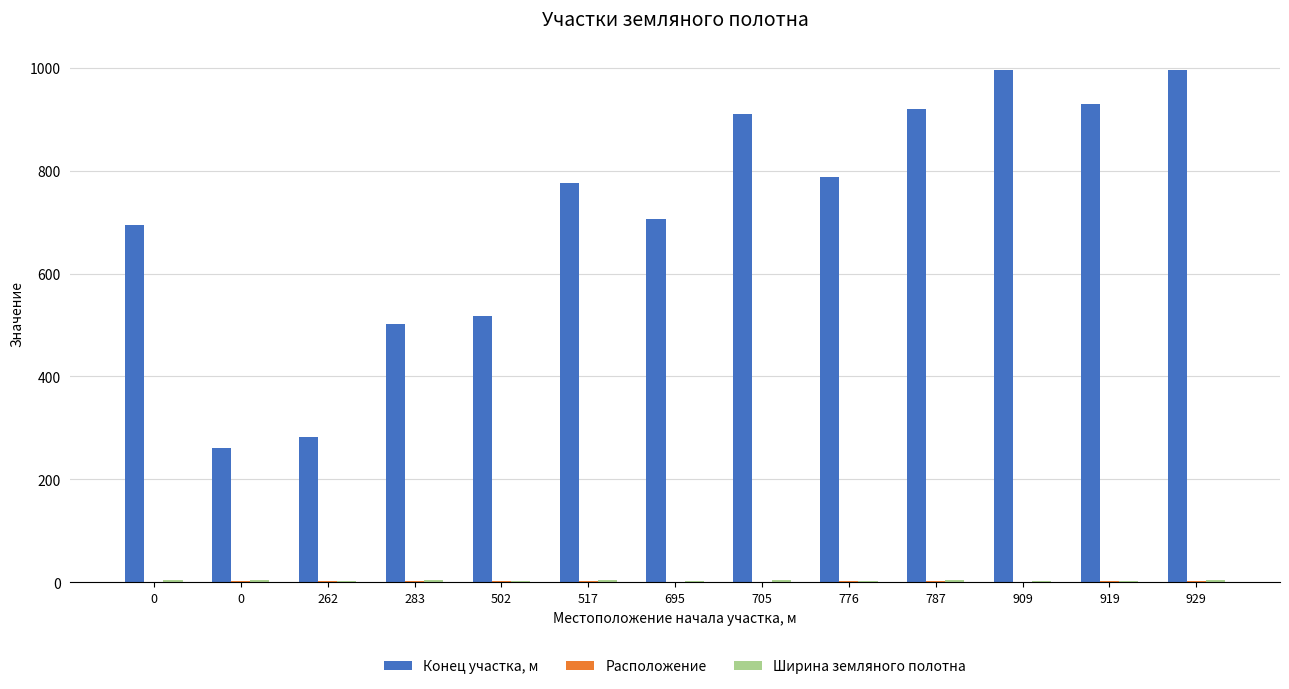

Which series has the largest range (max minus min)?

Конец участка, м